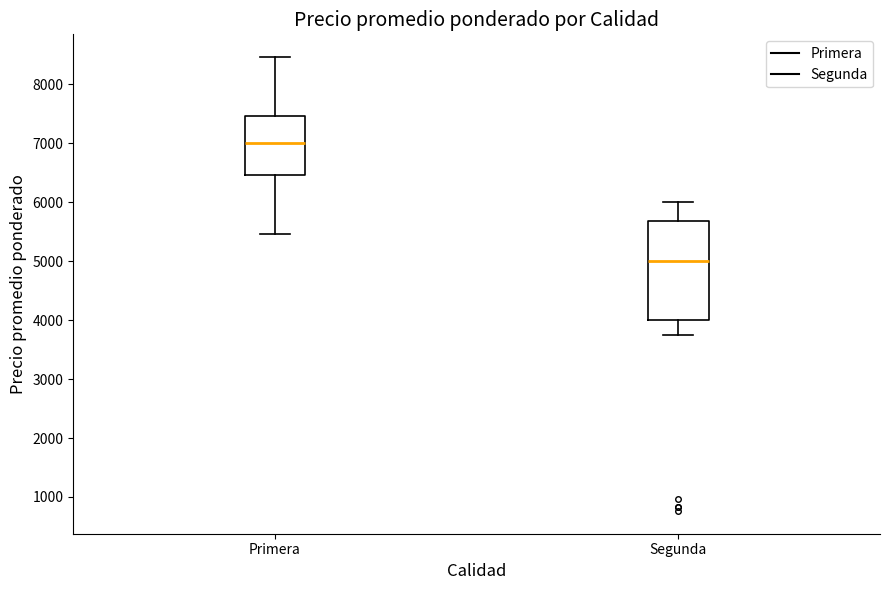

Which box is the tallest, from its lower edge to its upper edge?

Segunda